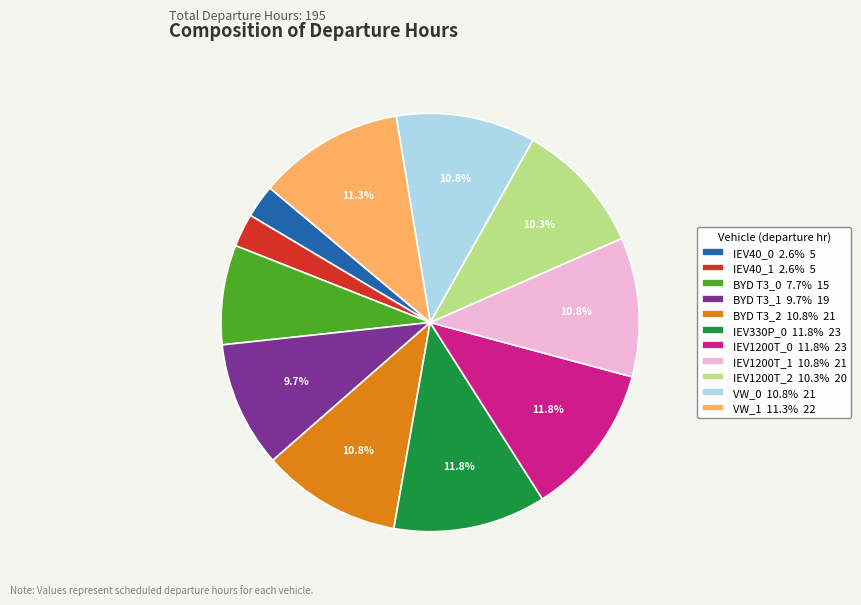

True or false: BYD T3_1 accounts for 1% of the total.

False